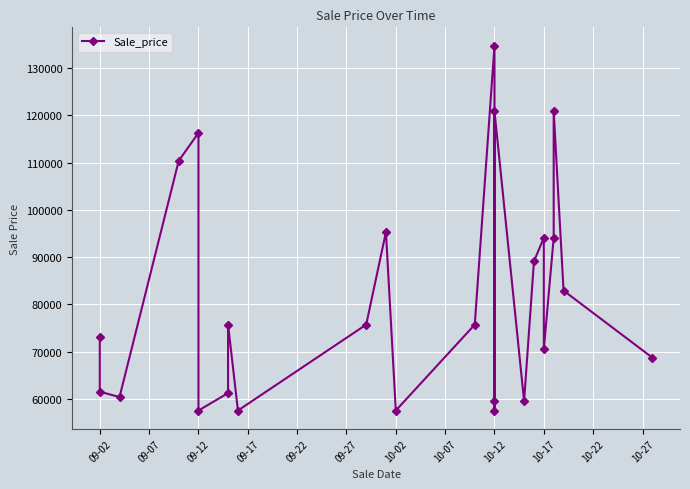

What is the average value?

81210